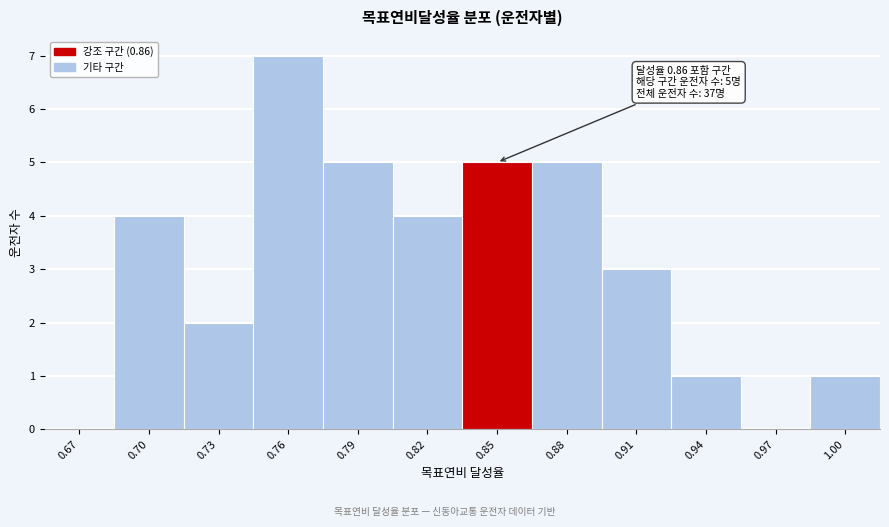

Reading left to right, list all the values displayed in this chart.

0.67=0	0.70=4	0.73=2	0.76=7	0.79=5	0.82=4	0.85=5	0.88=5	0.91=3	0.94=1	0.97=0	1.00=1